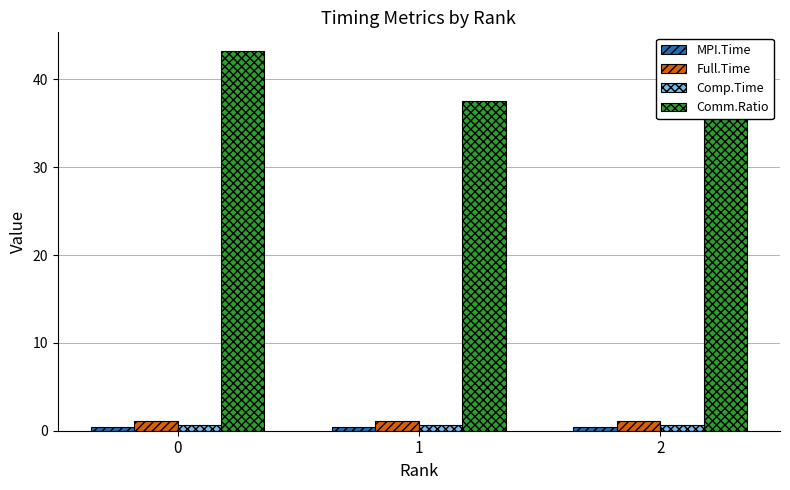

Does the chart contain stacked bars?

No